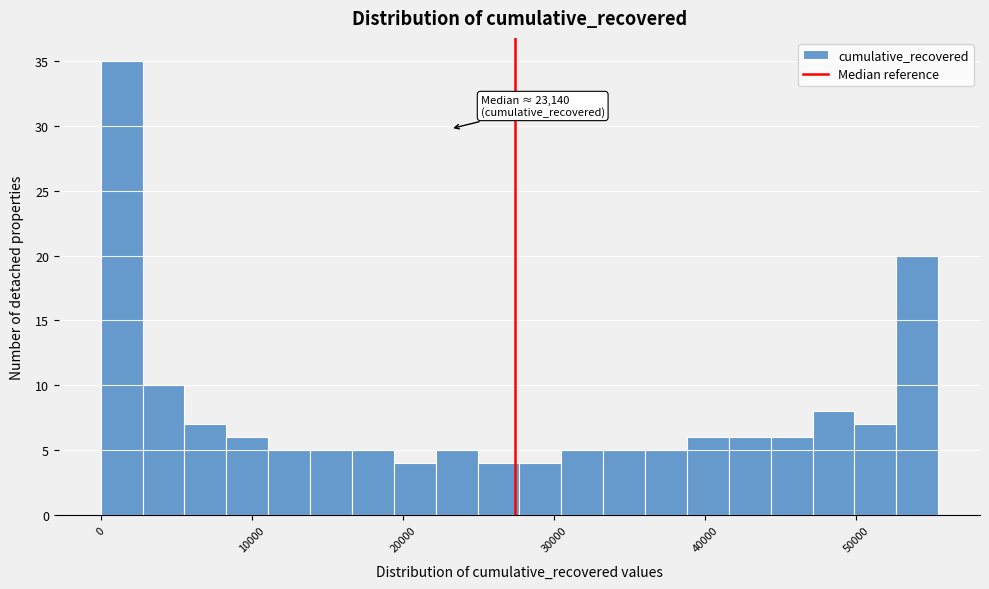

Read against the x-axis, roughly where is the centre of the tallest bar?

1000